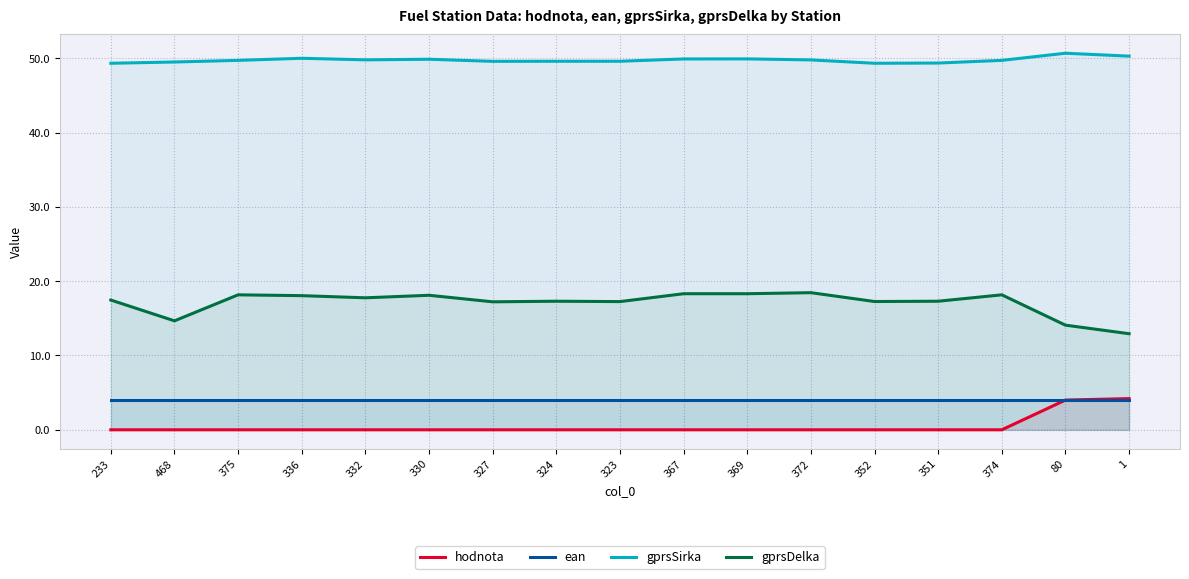

Rank the series by their maximum value, from highest to lowest.

gprsSirka, gprsDelka, hodnota, ean